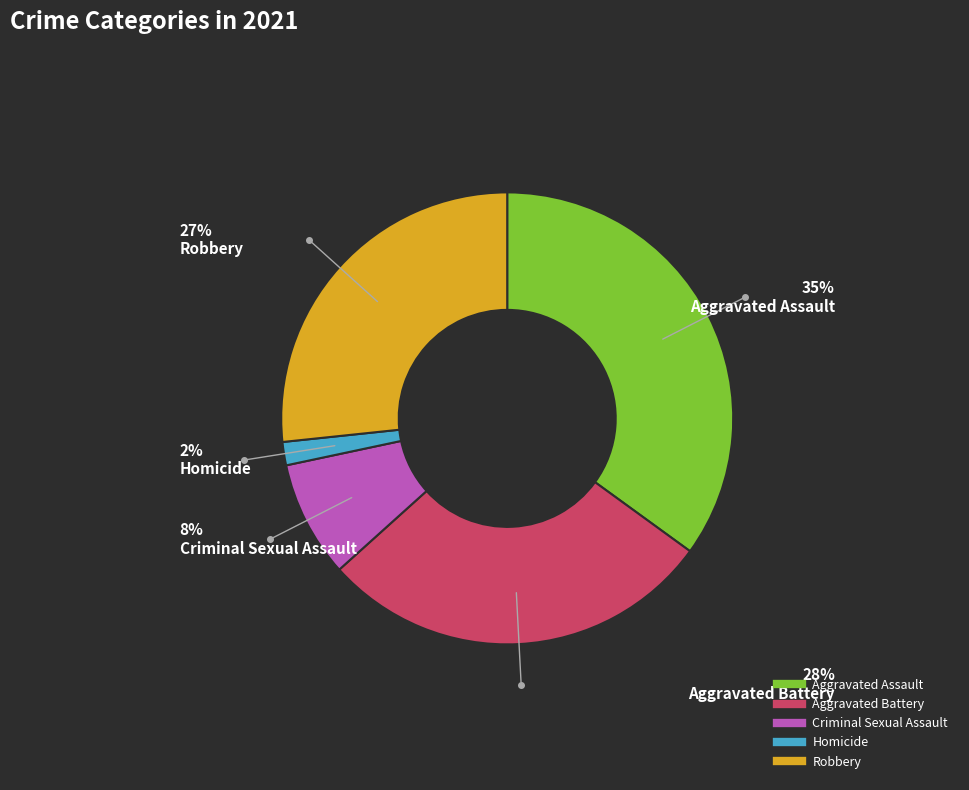

The Homicide slice represents 2% of the pie. True or false?

True